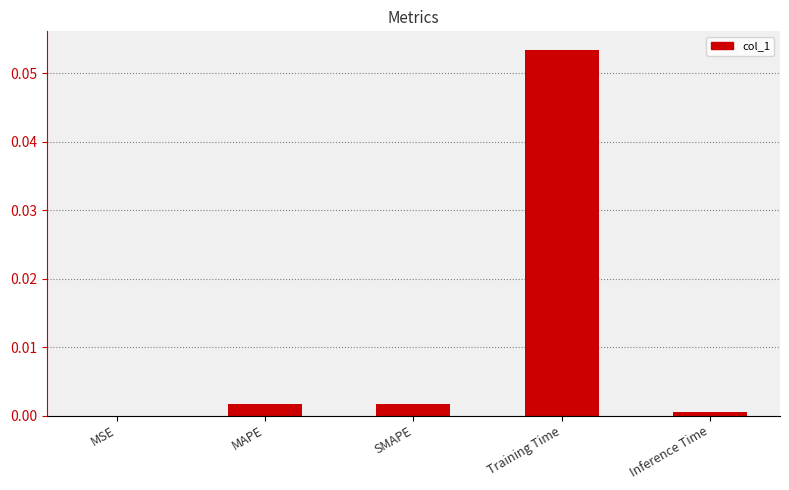

Where is the data nearest to the value 0?

MSE